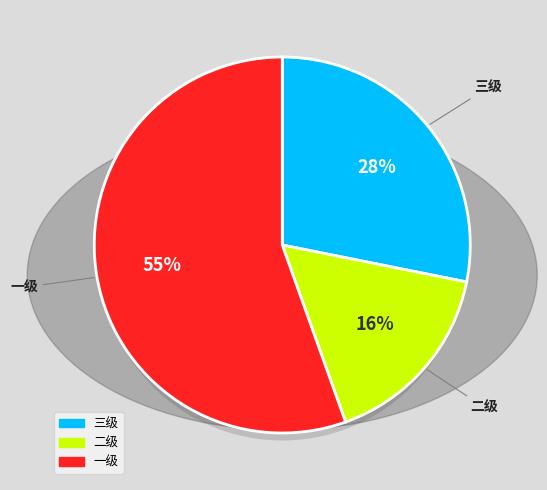

What percentage is the 一级 slice, to the nearest percent?

55%